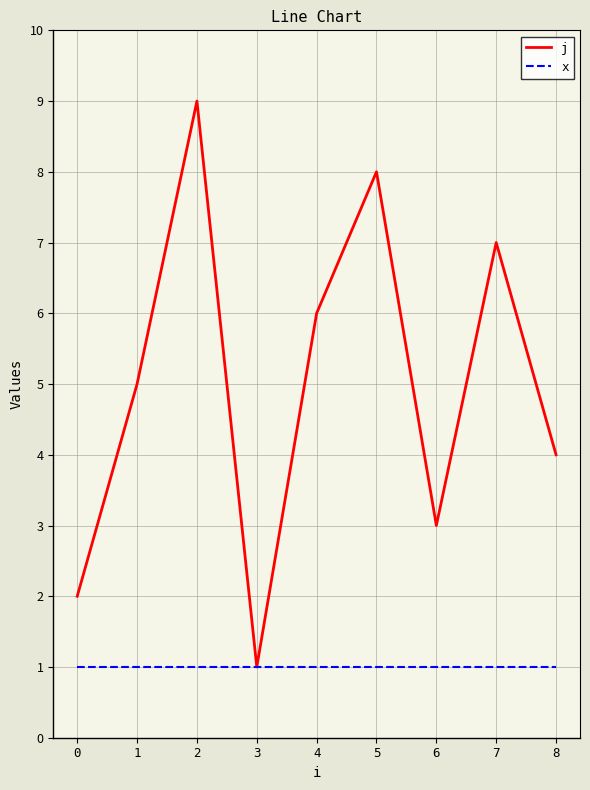

Rank the categories by j value from lowest to highest.

3, 0, 6, 8, 1, 4, 7, 5, 2